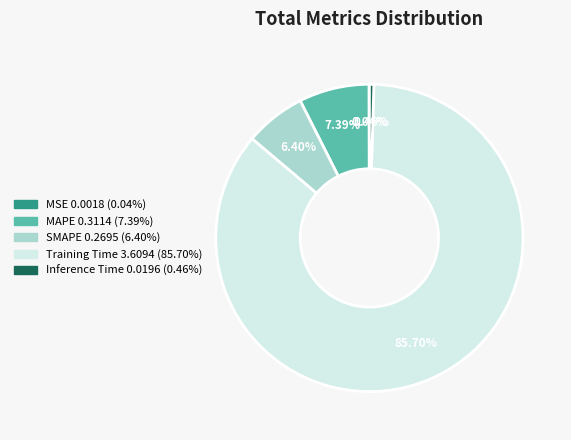

What portion of the pie excludes MAPE?

92.6%